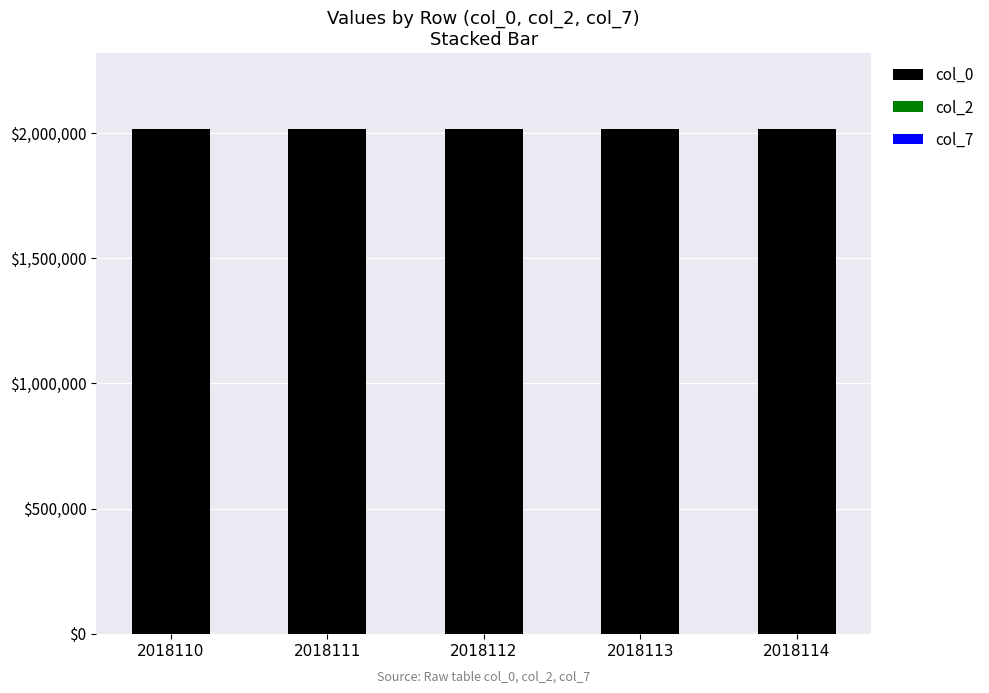

True or false: col_0 has a value of 2018113 at 2018113.

True